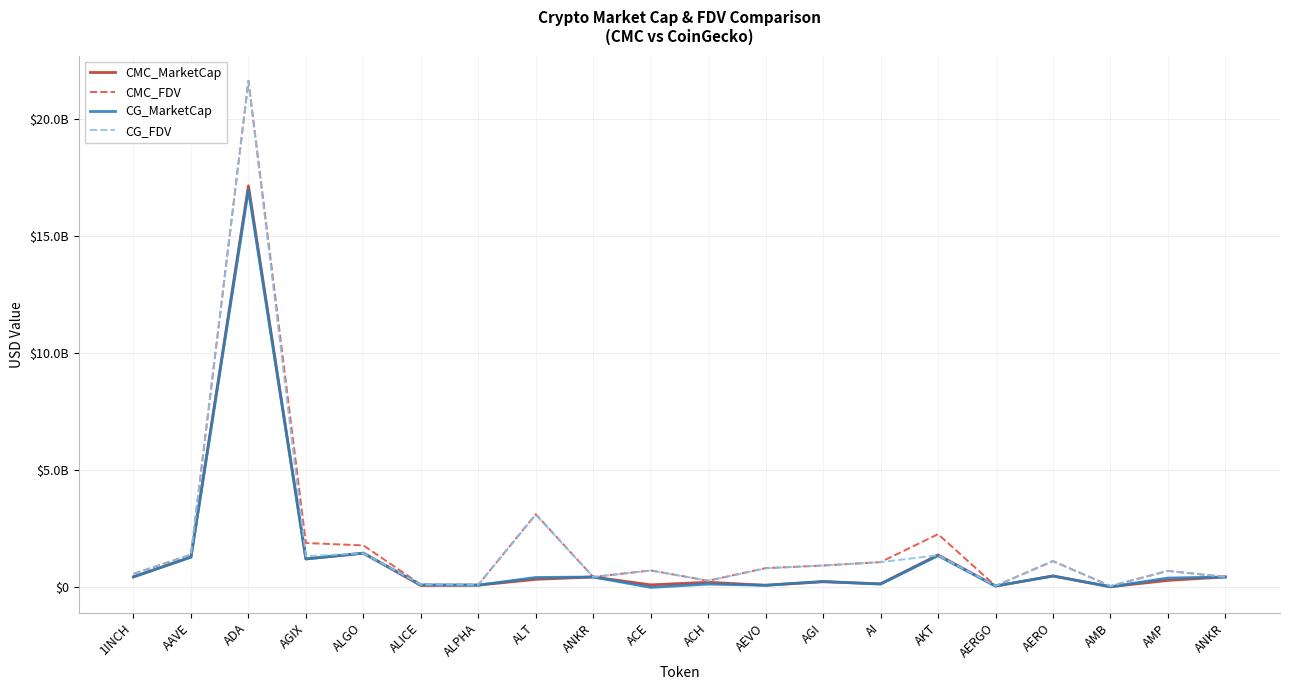

What is the minimum value for CMC_FDV?

57589217.0